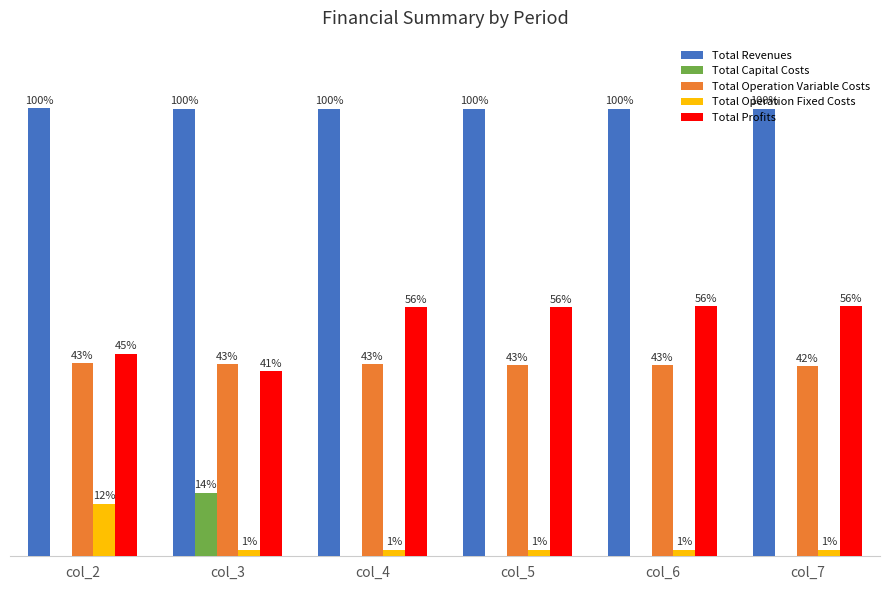

At which category is the sum across all series the highest?

col_2